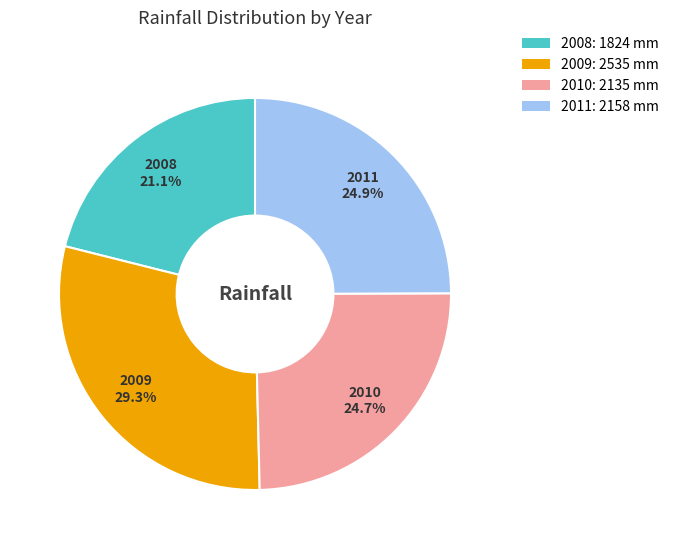

What is the smallest slice in the pie chart?

2008